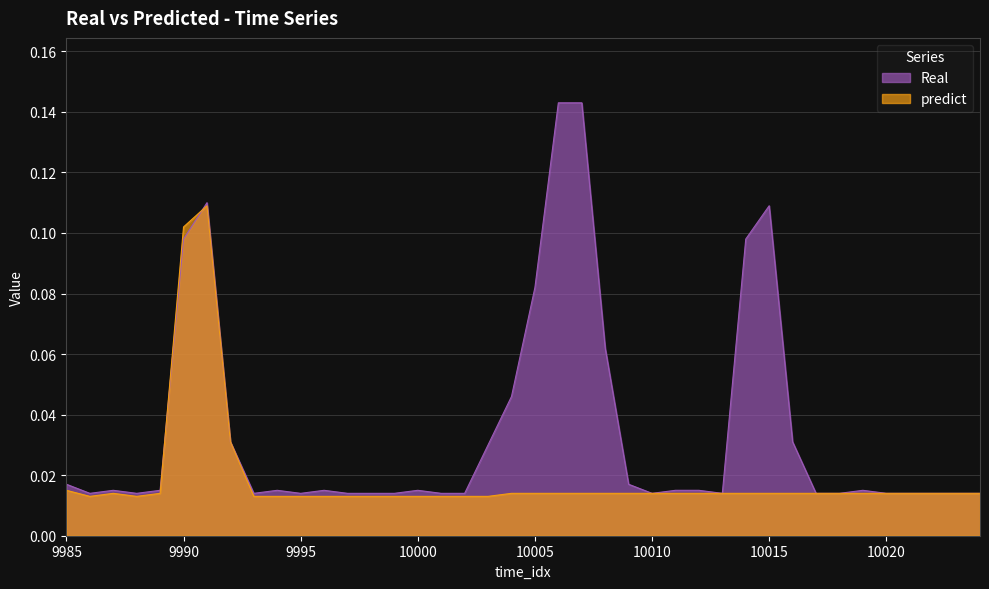

True or false: predict and Real intersect in this chart.

True